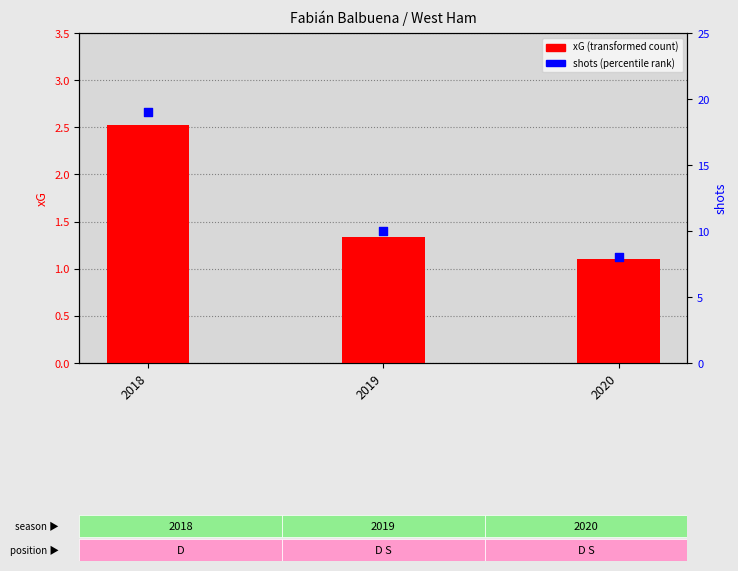

Which series contains the highest Y value?

shots (percentile)